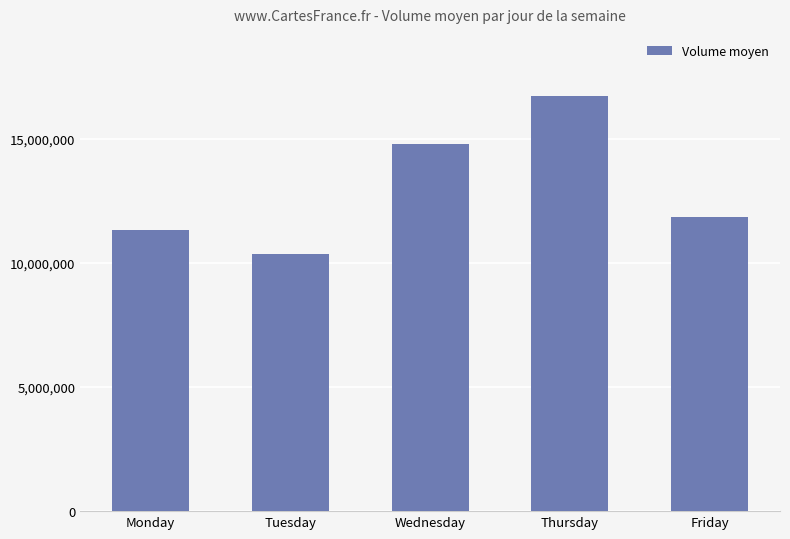

What is the change in value from Monday to Tuesday?

-966349